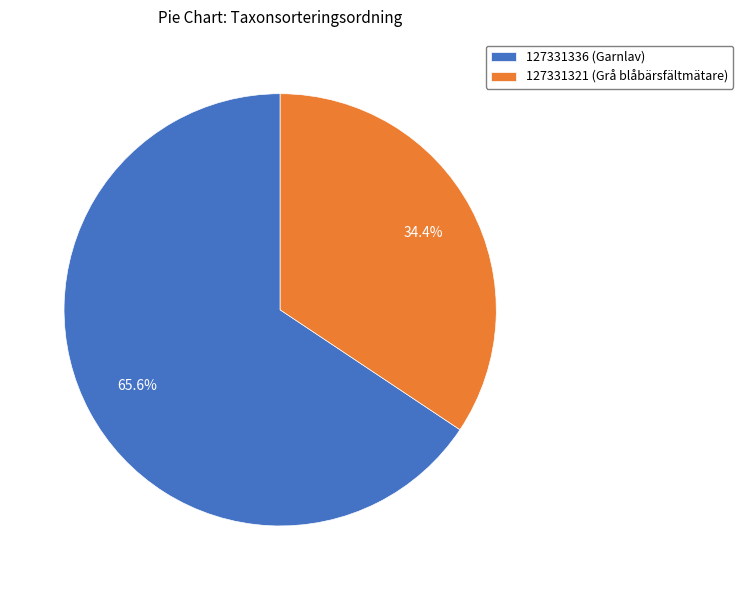

To the nearest percent, what is the difference between the 127331336 (Garnlav) and 127331321 (Grå blåbärsfältmätare) slice percentages?

31%